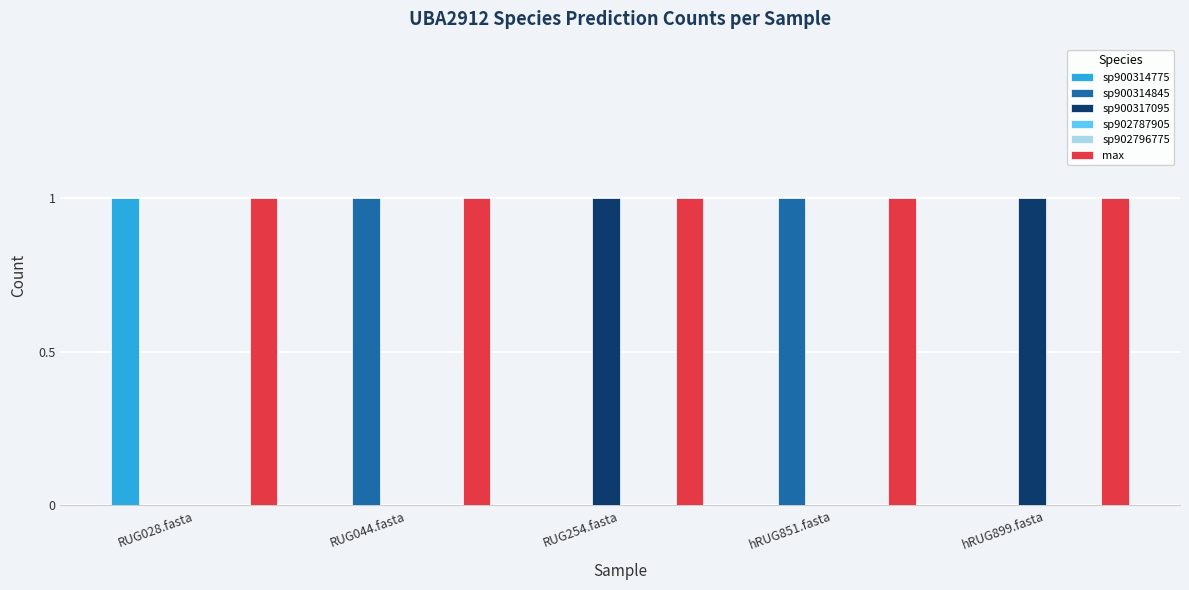

Reading right to left, extract all data points from this chart.

sp900314775: 0	0	0	0	1
sp900314845: 0	1	0	1	0
sp900317095: 1	0	1	0	0
sp902787905: 0	0	0	0	0
sp902796775: 0	0	0	0	0
max: 1	1	1	1	1